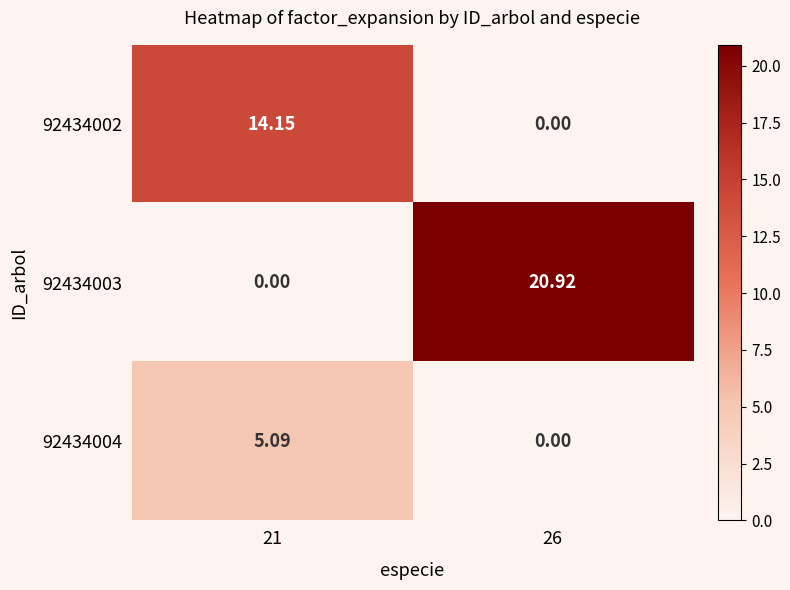

Is the value of 92434004 at 21 greater than the value of 92434002 at 26?

Yes